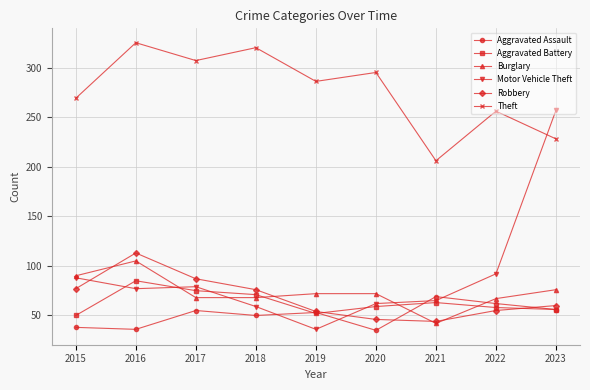

What is the sum of the Motor Vehicle Theft values at 2016 and 2022?

169